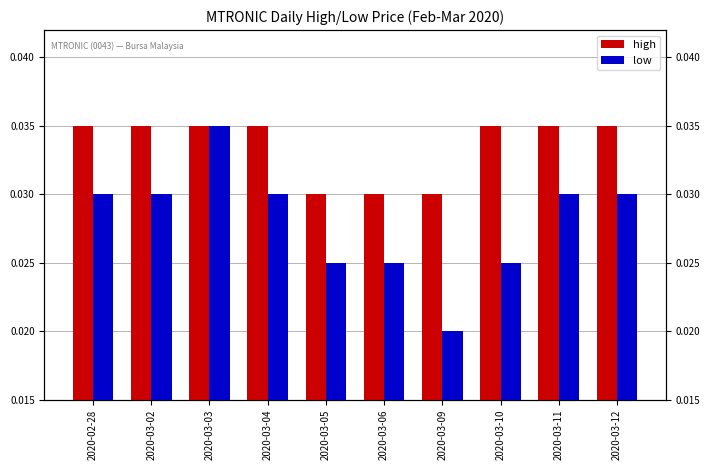

Is the value of low at 2020-03-02 greater than the value of high at 2020-03-12?

No